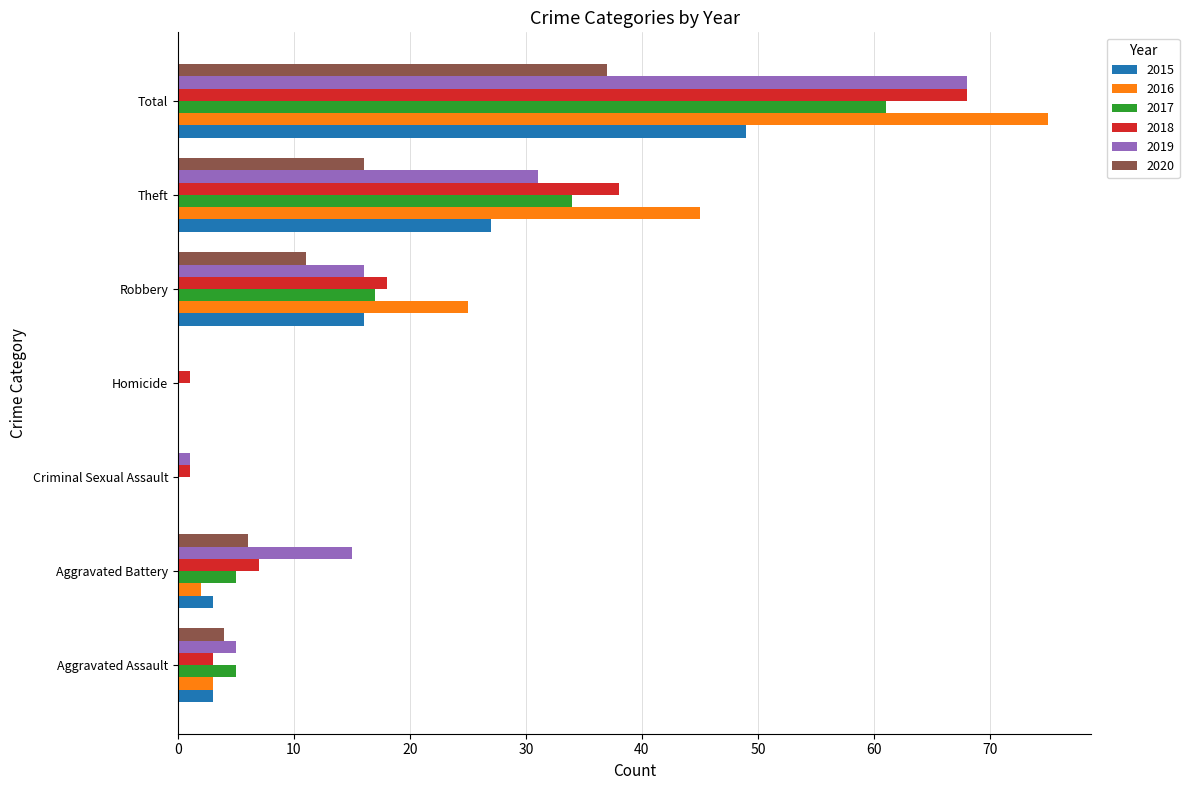

What is the approximate value of 2020 at Theft, to the nearest 10?

20